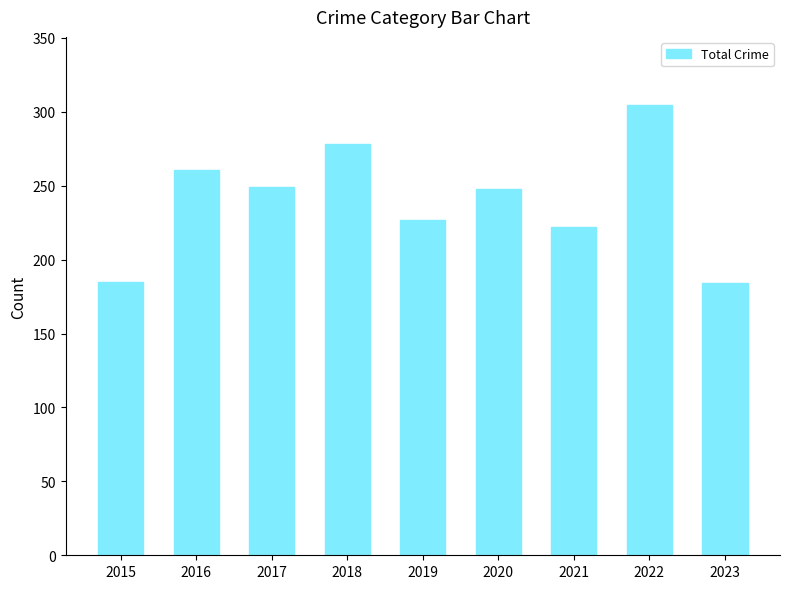

Are the bars grouped side by side (vs. stacked)?

No